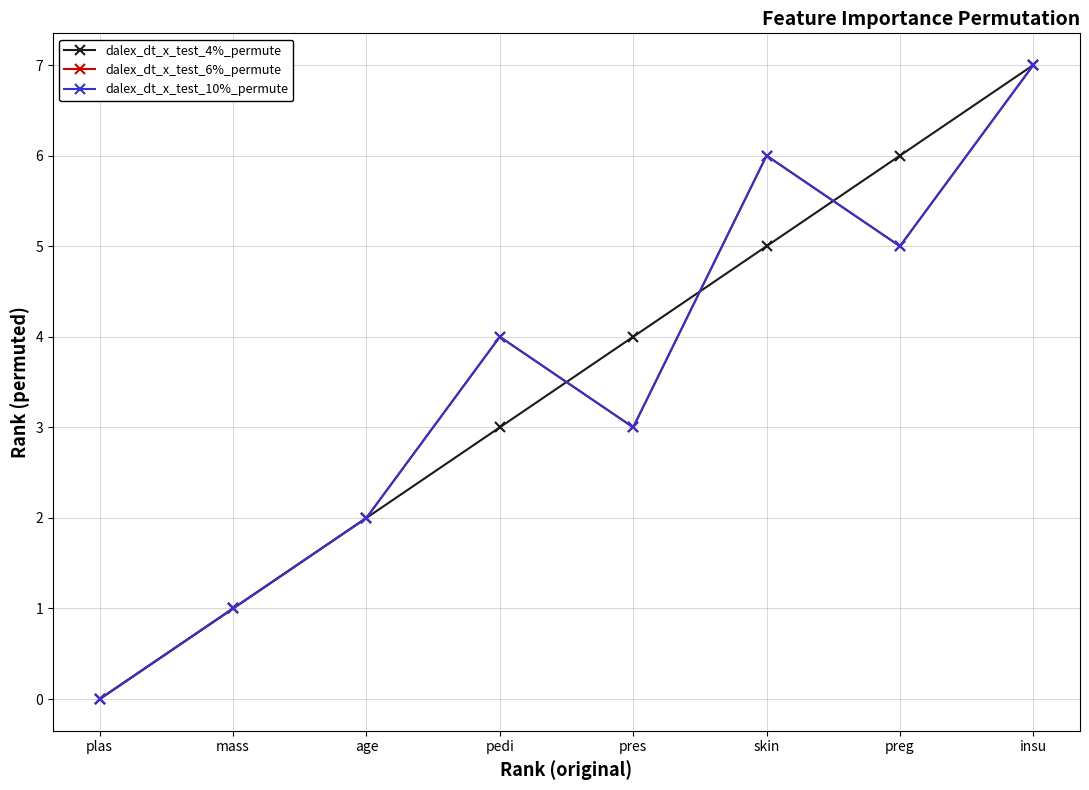

At which label does dalex_dt_x_test_4%_permute first exceed 4?

skin